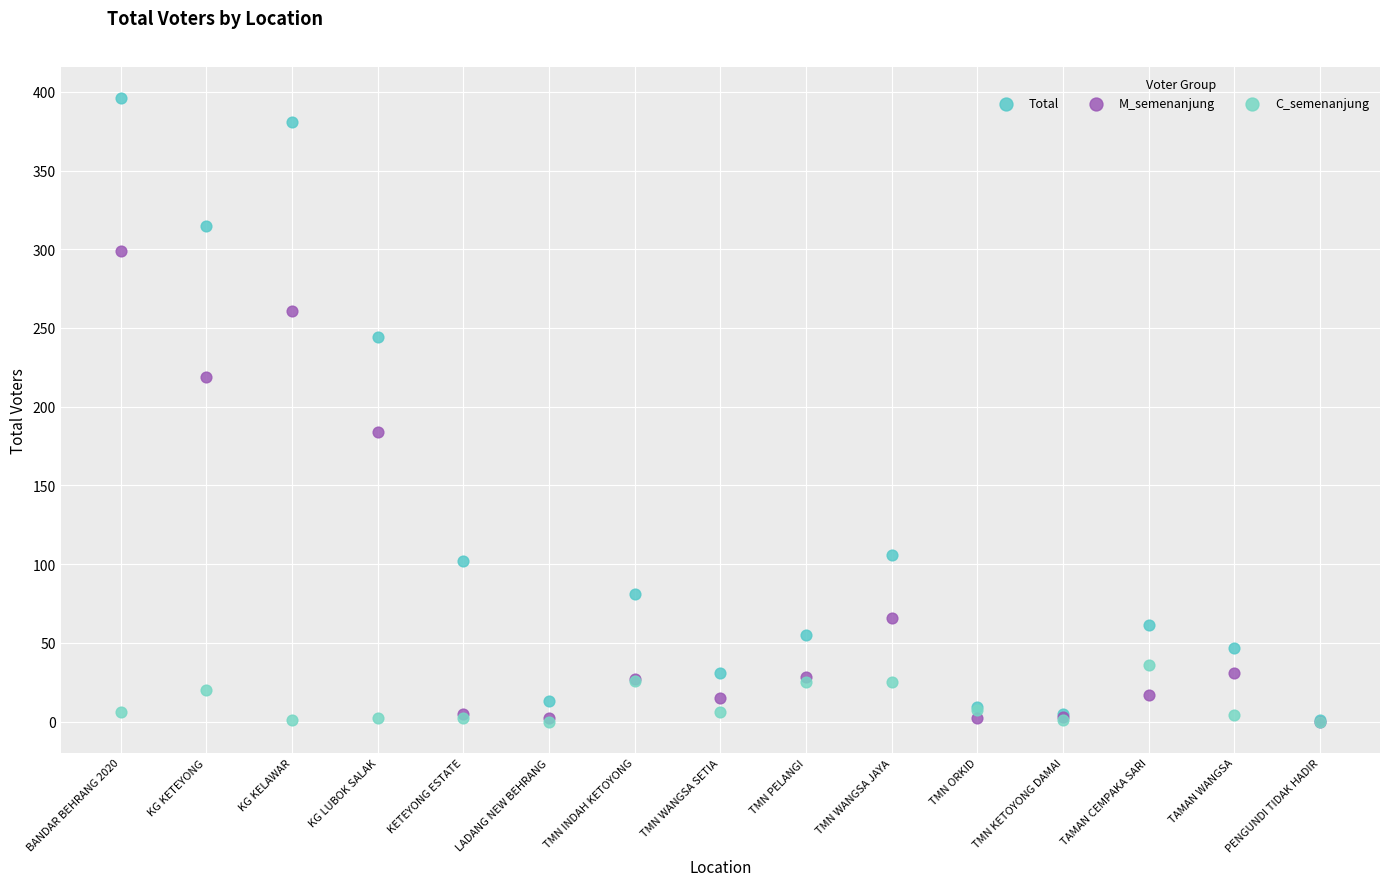

Which series contains the highest Y value?

Total